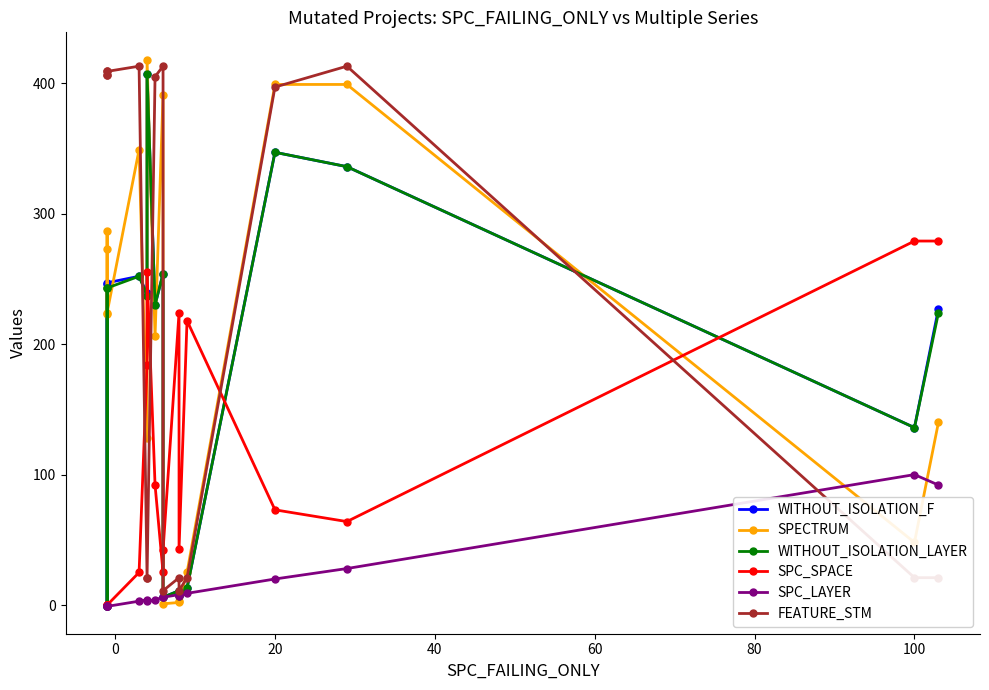

Is the value of SPECTRUM at 80 greater than the value of WITHOUT_ISOLATION_LAYER at 14?

No